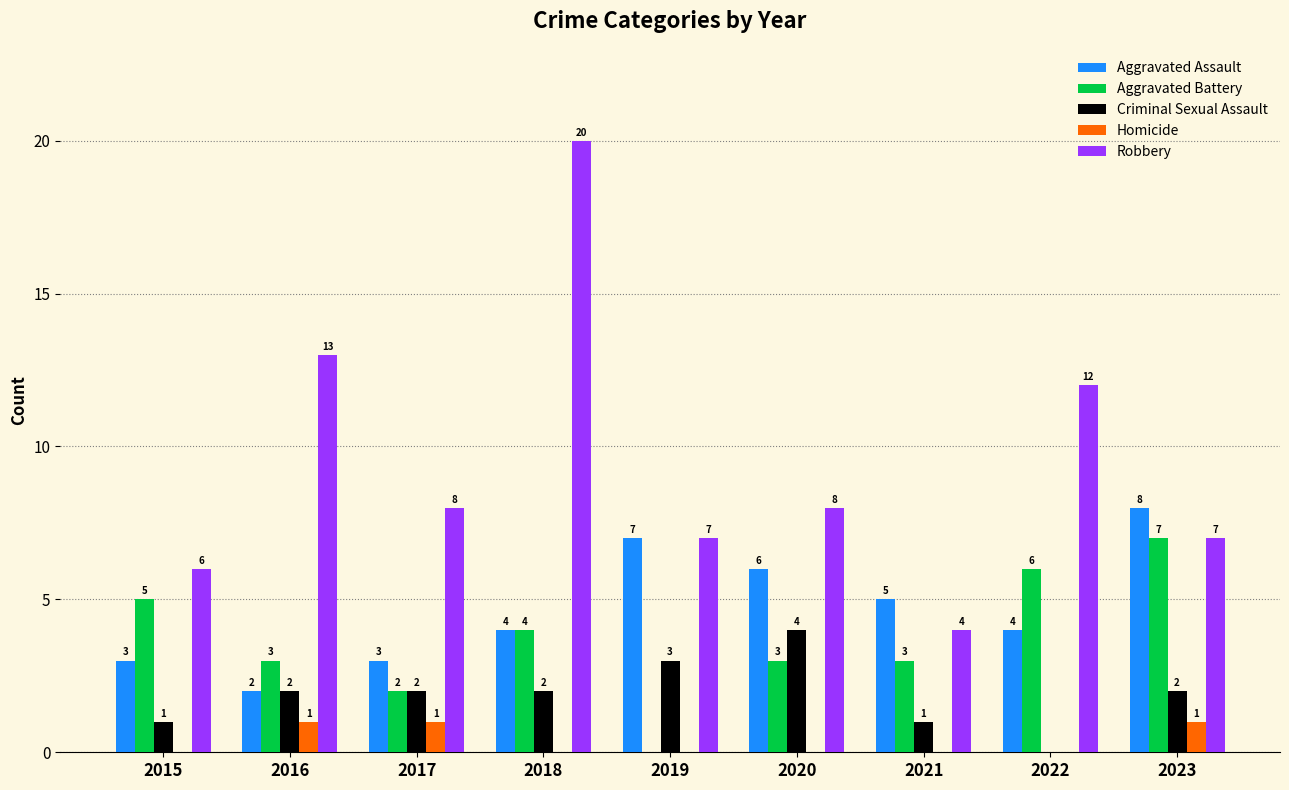

At which category is the sum across all series the highest?

2018